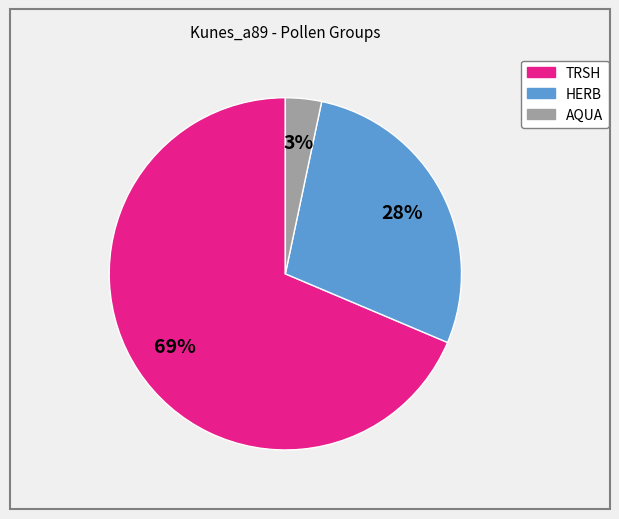

To the nearest percent, what is the average slice percentage?

33%